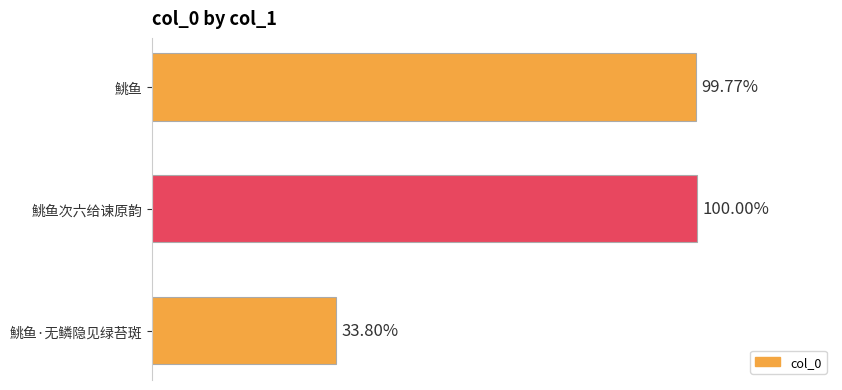

Does the chart contain any negative values?

No